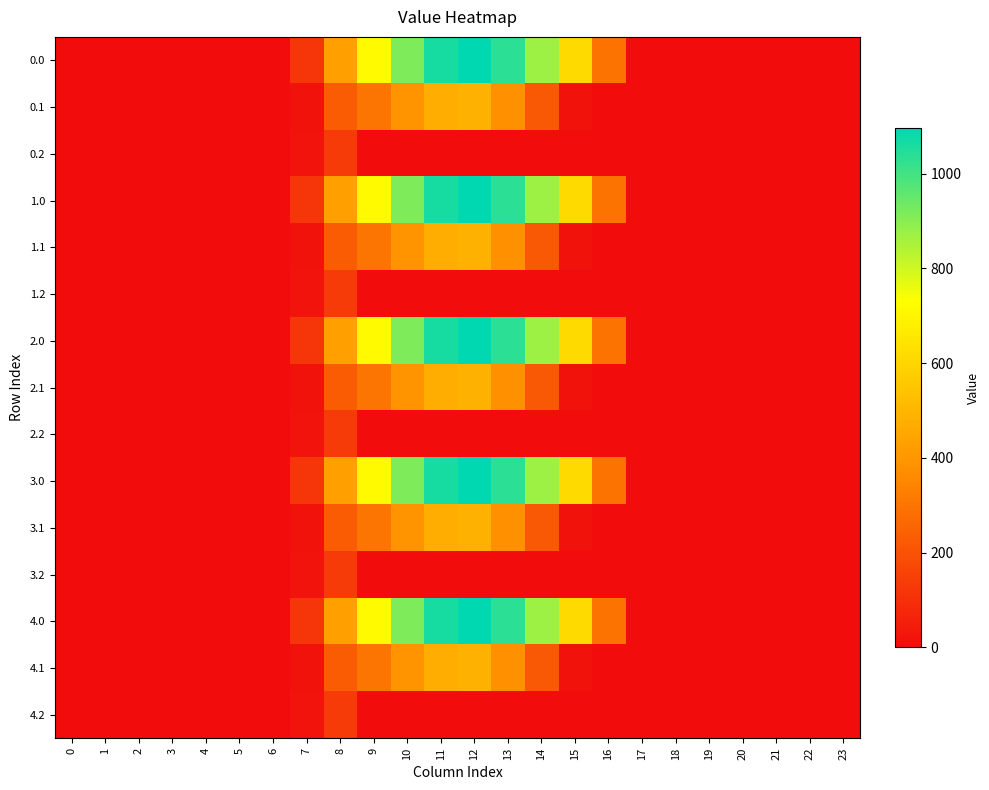

Reading left to right, transcribe all the data shown in this chart.

row_0: 0.0	0.0	0.0	0.0	0.0	0.0	0.0	120.6	430.3	716.9	916.2	1060.3	1096.7	1032.9	870.6	615.9	294.5	0.0	0.0	0.0	0.0	0.0	0.0	0.0
row_1: 0.0	0.0	0.0	0.0	0.0	0.0	0.0	17.7	227.5	295.9	388.1	471.7	485.4	382.7	219.2	17.3	0.0	0.0	0.0	0.0	0.0	0.0	0.0	0.0
row_2: 0.0	0.0	0.0	0.0	0.0	0.0	0.0	22.3	134.2	0.0	0.0	0.0	0.0	0.0	0.0	0.0	0.0	0.0	0.0	0.0	0.0	0.0	0.0	0.0
row_3: 0.0	0.0	0.0	0.0	0.0	0.0	0.0	120.6	430.3	716.9	916.2	1060.3	1096.7	1032.9	870.6	615.9	294.5	0.0	0.0	0.0	0.0	0.0	0.0	0.0
row_4: 0.0	0.0	0.0	0.0	0.0	0.0	0.0	17.7	227.5	295.9	388.1	471.7	485.4	382.7	219.2	17.3	0.0	0.0	0.0	0.0	0.0	0.0	0.0	0.0
row_5: 0.0	0.0	0.0	0.0	0.0	0.0	0.0	22.3	134.2	0.0	0.0	0.0	0.0	0.0	0.0	0.0	0.0	0.0	0.0	0.0	0.0	0.0	0.0	0.0
row_6: 0.0	0.0	0.0	0.0	0.0	0.0	0.0	120.6	430.3	716.9	916.2	1060.3	1096.7	1032.9	870.6	615.9	294.5	0.0	0.0	0.0	0.0	0.0	0.0	0.0
row_7: 0.0	0.0	0.0	0.0	0.0	0.0	0.0	17.7	227.5	295.9	388.1	471.7	485.4	382.7	219.2	17.3	0.0	0.0	0.0	0.0	0.0	0.0	0.0	0.0
row_8: 0.0	0.0	0.0	0.0	0.0	0.0	0.0	22.3	134.2	0.0	0.0	0.0	0.0	0.0	0.0	0.0	0.0	0.0	0.0	0.0	0.0	0.0	0.0	0.0
row_9: 0.0	0.0	0.0	0.0	0.0	0.0	0.0	120.6	430.3	716.9	916.2	1060.3	1096.7	1032.9	870.6	615.9	294.5	0.0	0.0	0.0	0.0	0.0	0.0	0.0
row_10: 0.0	0.0	0.0	0.0	0.0	0.0	0.0	17.7	227.5	295.9	388.1	471.7	485.4	382.7	219.2	17.3	0.0	0.0	0.0	0.0	0.0	0.0	0.0	0.0
row_11: 0.0	0.0	0.0	0.0	0.0	0.0	0.0	22.3	134.2	0.0	0.0	0.0	0.0	0.0	0.0	0.0	0.0	0.0	0.0	0.0	0.0	0.0	0.0	0.0
row_12: 0.0	0.0	0.0	0.0	0.0	0.0	0.0	120.6	430.3	716.9	916.2	1060.3	1096.7	1032.9	870.6	615.9	294.5	0.0	0.0	0.0	0.0	0.0	0.0	0.0
row_13: 0.0	0.0	0.0	0.0	0.0	0.0	0.0	17.7	227.5	295.9	388.1	471.7	485.4	382.7	219.2	17.3	0.0	0.0	0.0	0.0	0.0	0.0	0.0	0.0
row_14: 0.0	0.0	0.0	0.0	0.0	0.0	0.0	22.3	134.2	0.0	0.0	0.0	0.0	0.0	0.0	0.0	0.0	0.0	0.0	0.0	0.0	0.0	0.0	0.0